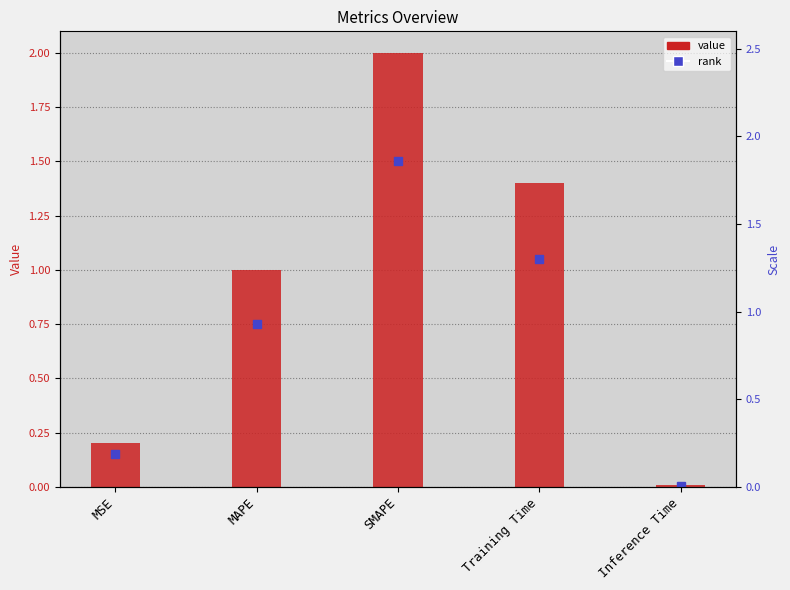

True or false: the data shows 0.0 at Inference Time.

True